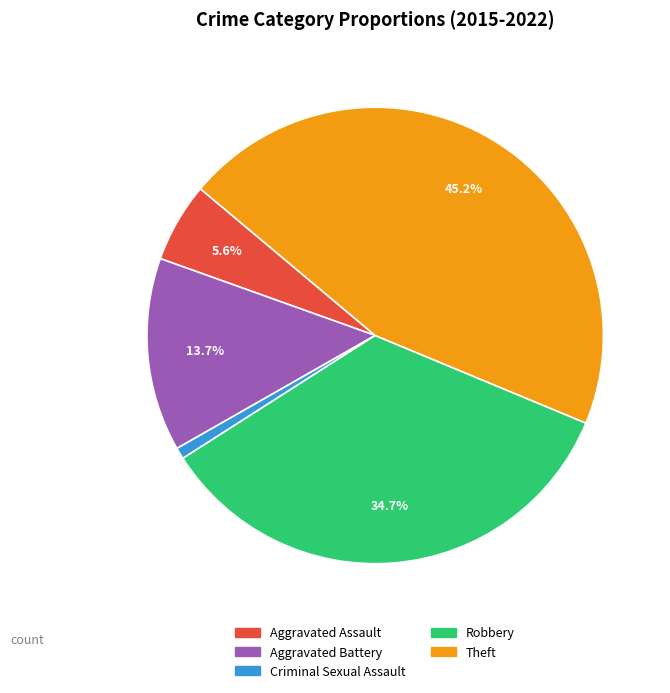

Which has a higher value, Robbery or Aggravated Assault?

Robbery